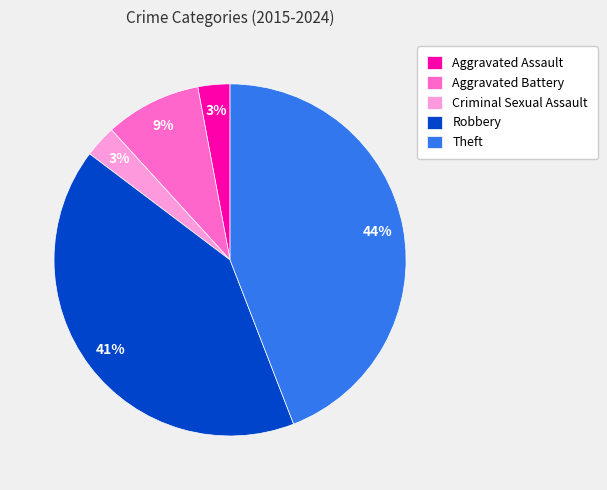

Count the number of slices in the pie.

5